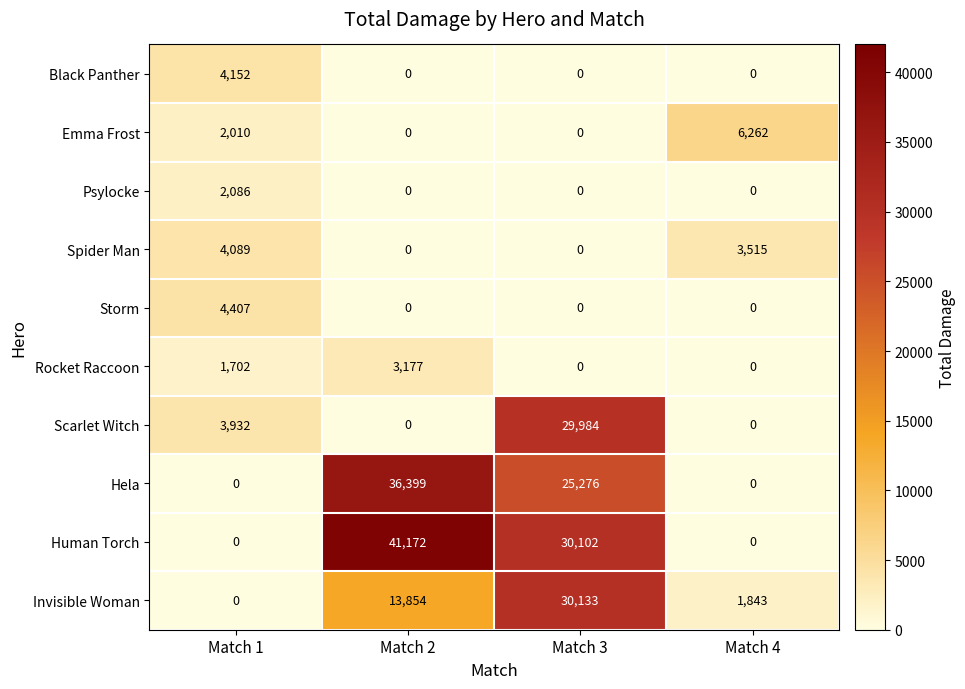

Which label corresponds to the largest value in the chart?

Match 2